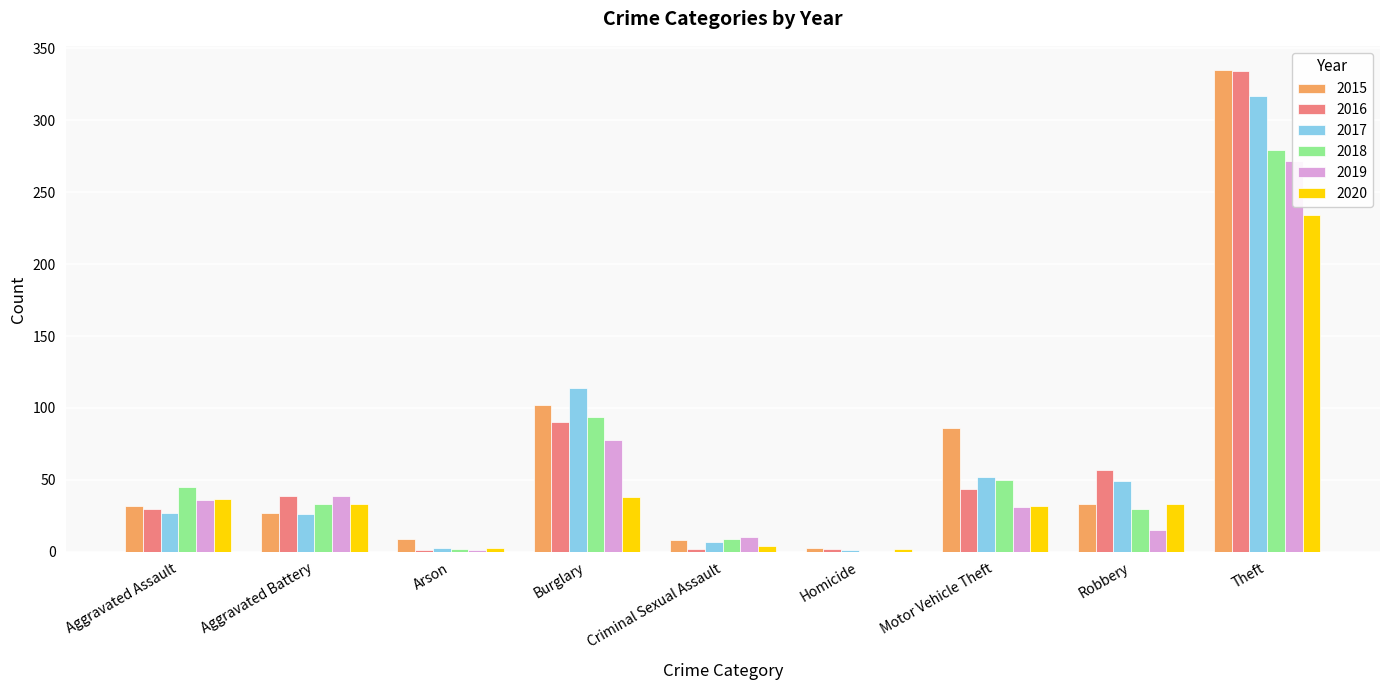

What position from the left is Criminal Sexual Assault?

5